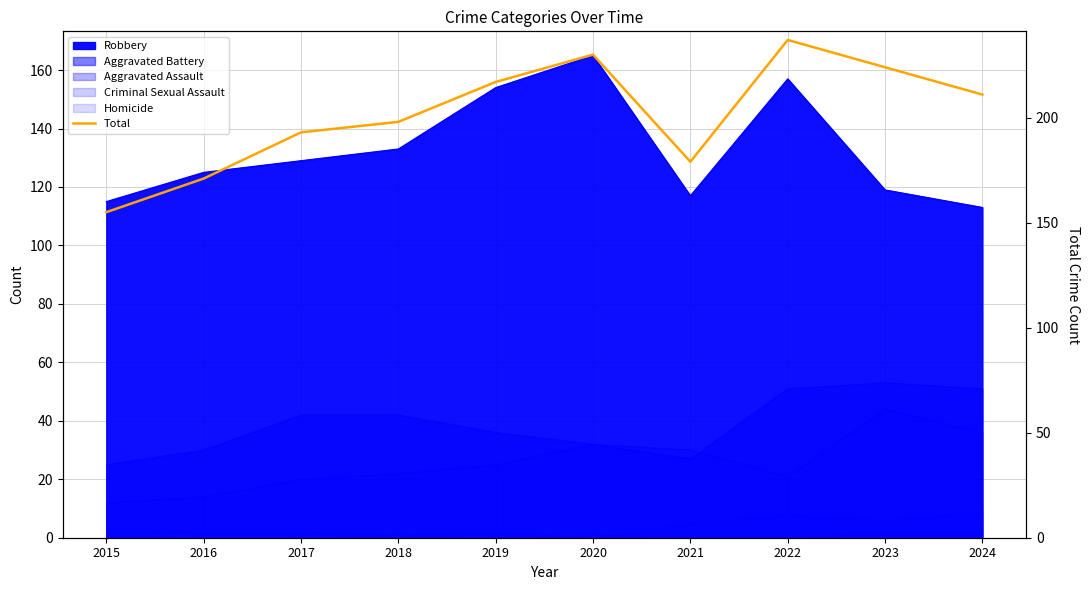

What is the difference between the values at 2020 and 2019?

13